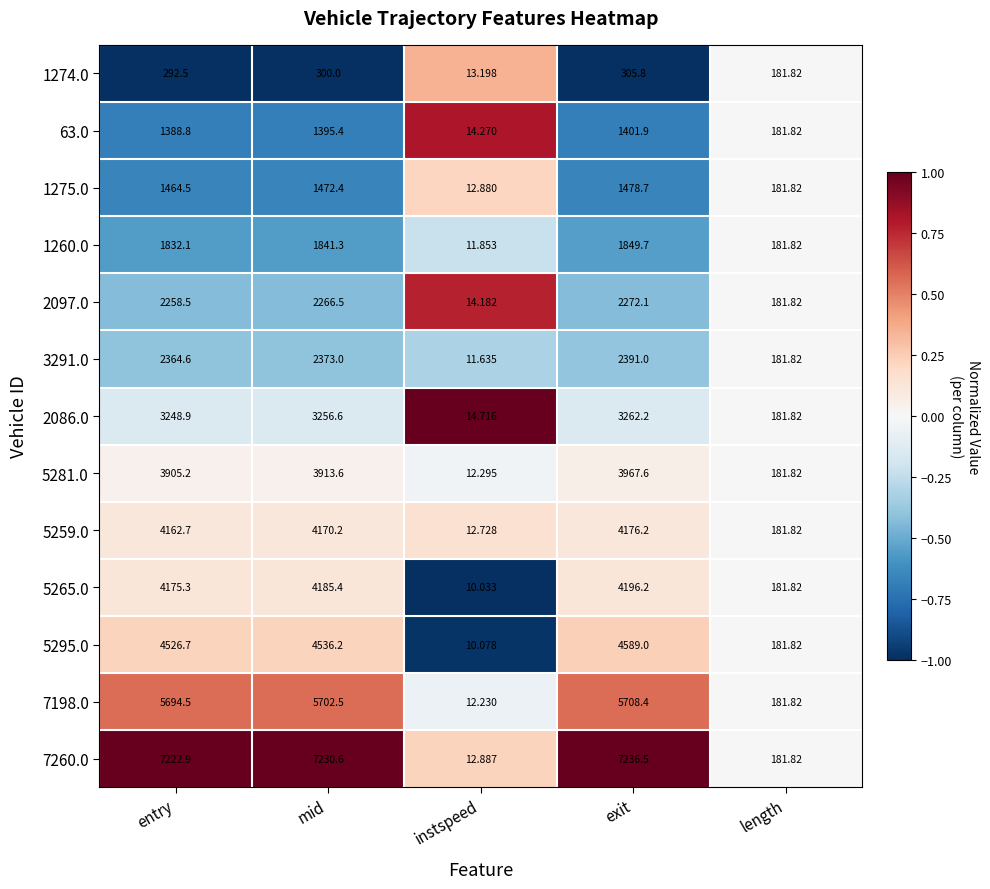

Which category has the highest value across all series?

exit